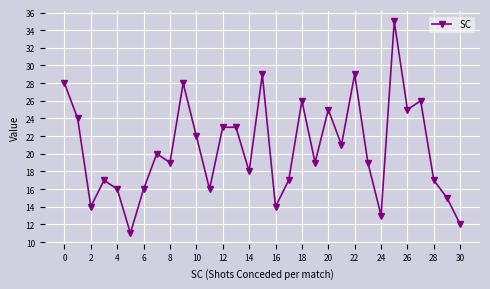

Does the chart have visible grid lines?

Yes